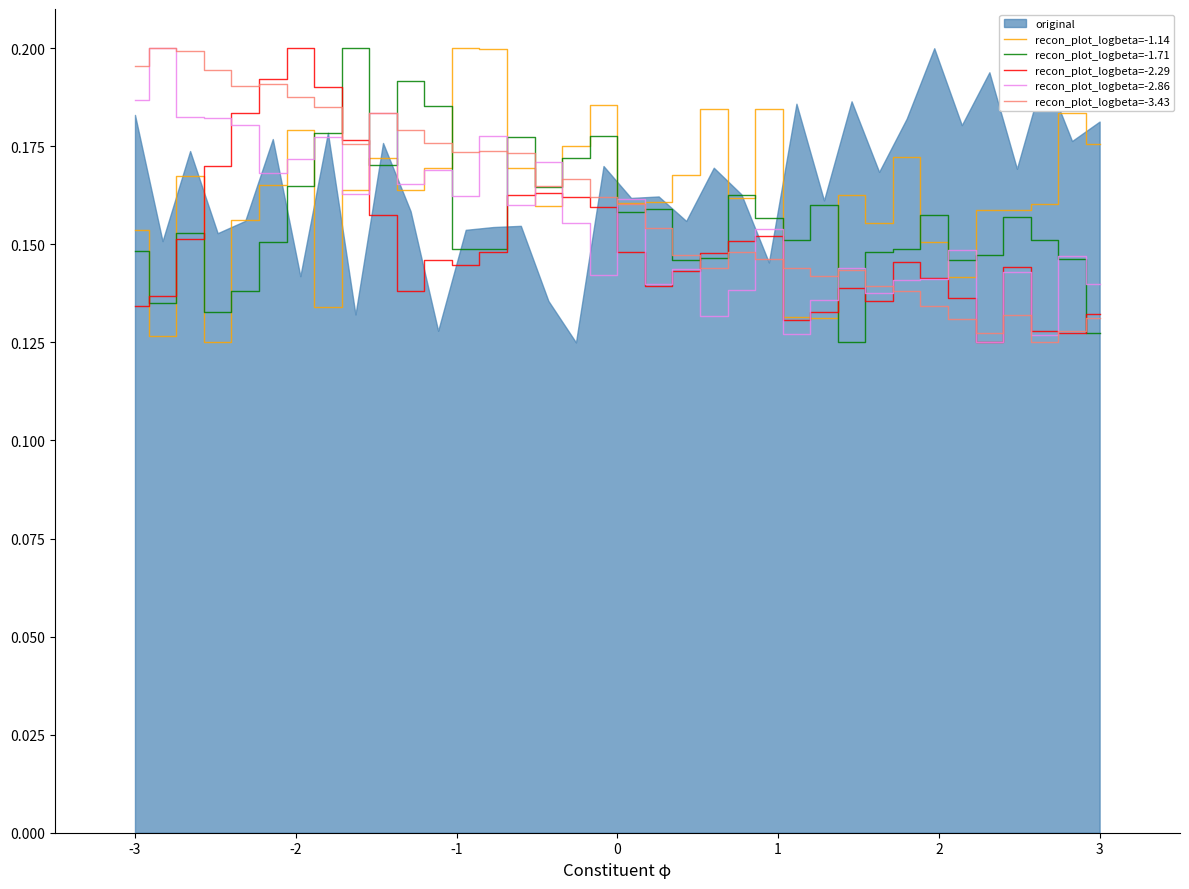

List the series in order of their peak value, highest first.

recon_plot_logbeta=-1.14, recon_plot_logbeta=-1.71, recon_plot_logbeta=-2.29, recon_plot_logbeta=-2.86, recon_plot_logbeta=-3.43